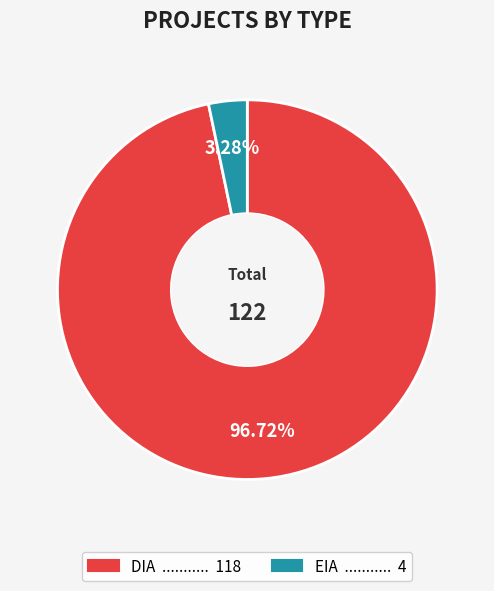

Count the number of slices in the pie.

2